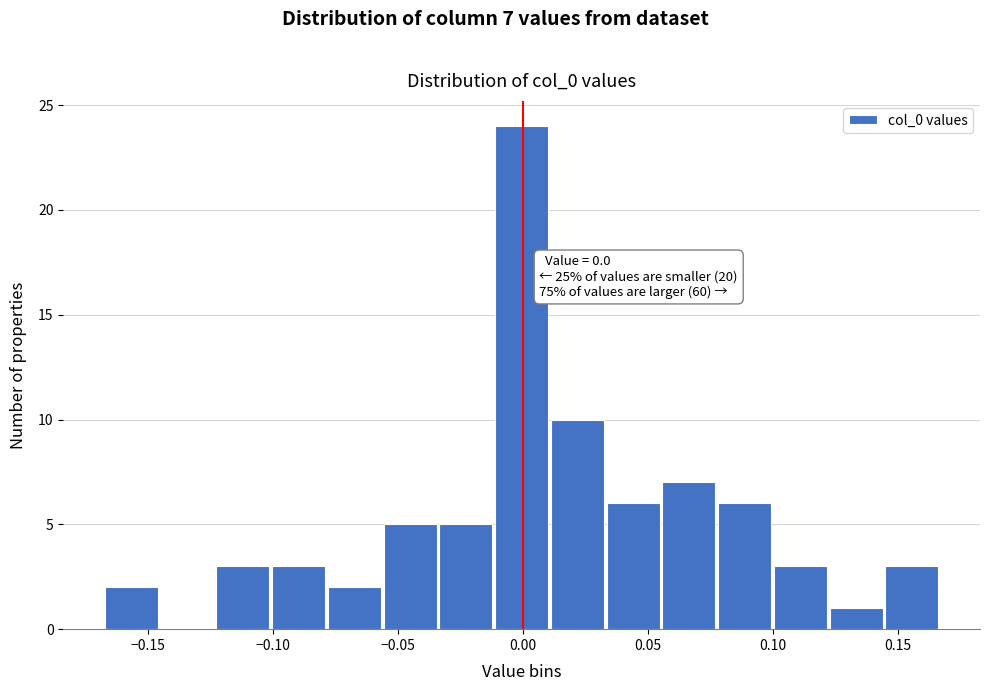

Over which range of the x-axis is the bar tallest?

-0.010 to 0.010